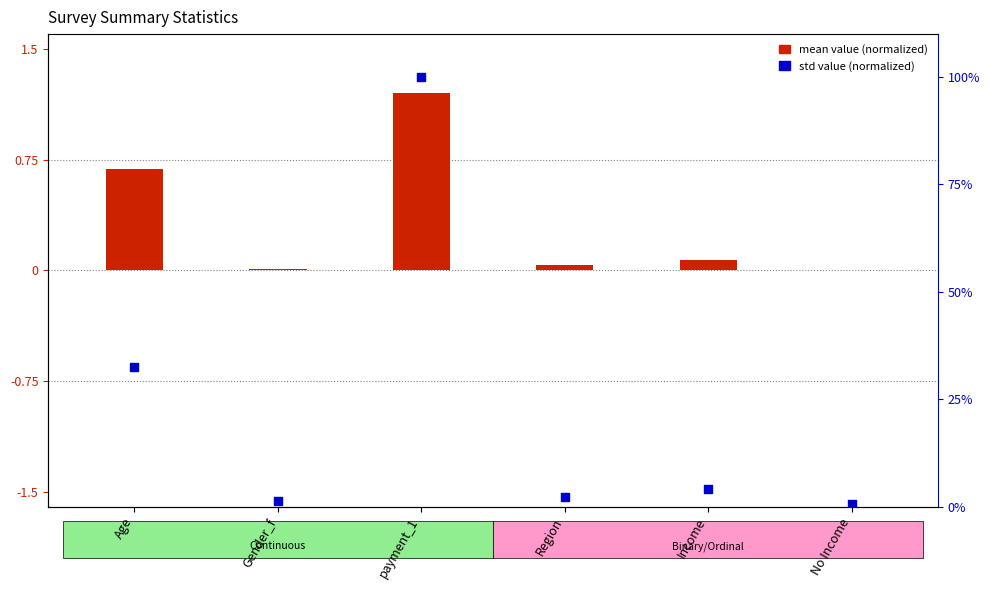

What are all the series names shown in the legend?

mean value (normalized), std value (normalized)